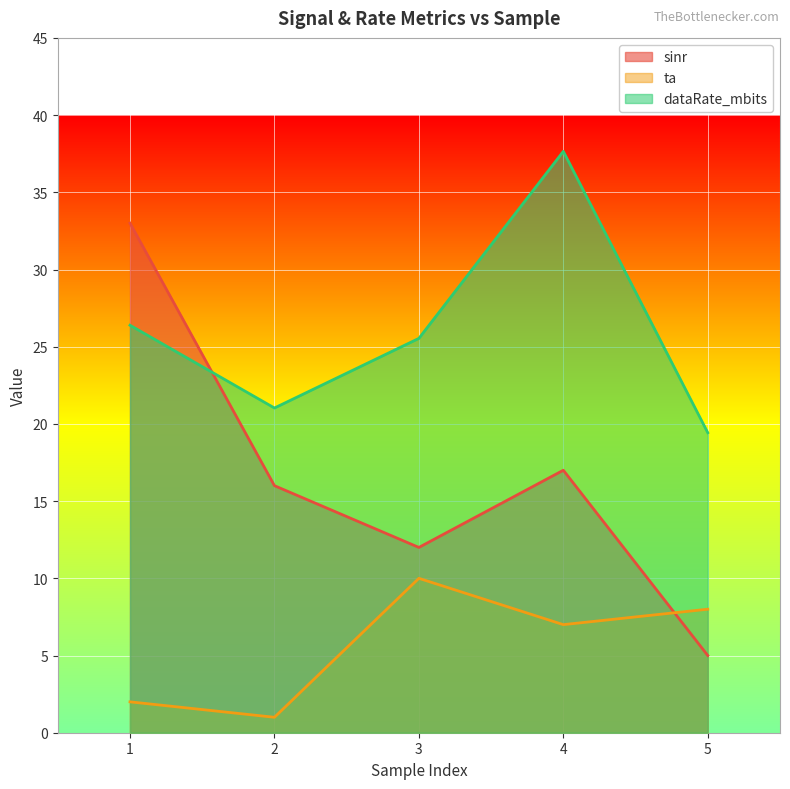

How many series are shown in this chart?

3